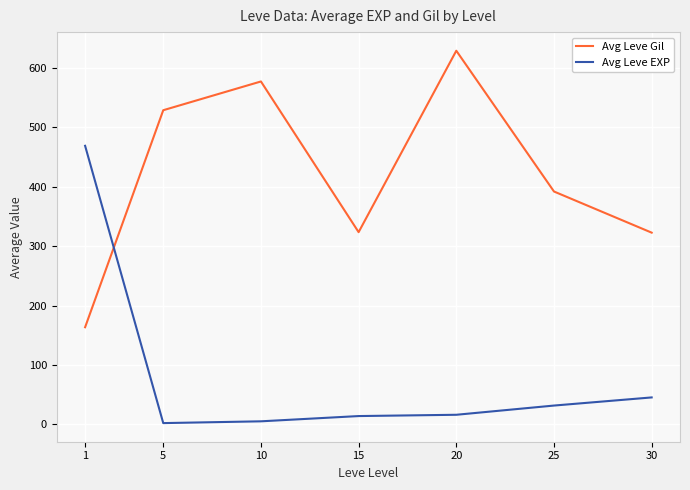

Read the Avg Leve EXP value at 25.

31.8